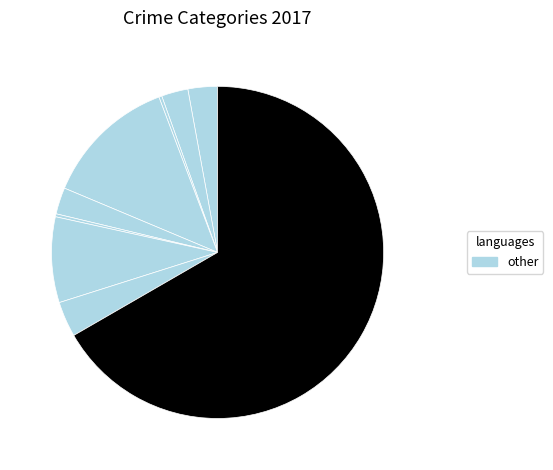

How many slices are in this pie chart?

9